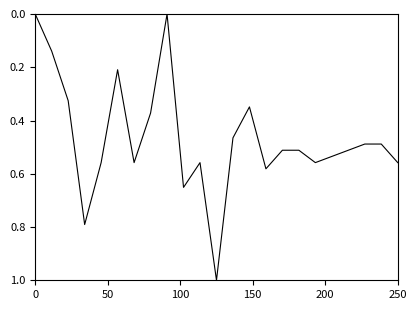

What is the greatest value displayed?

1.0